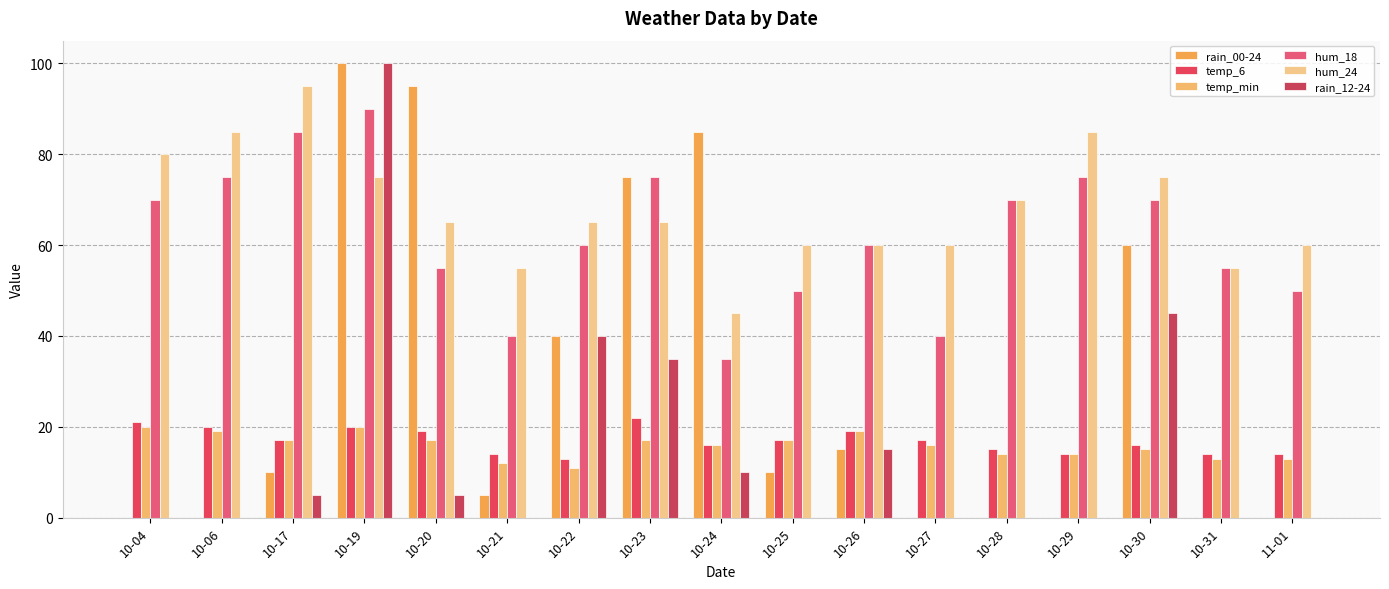

How many groups of bars are there?

17